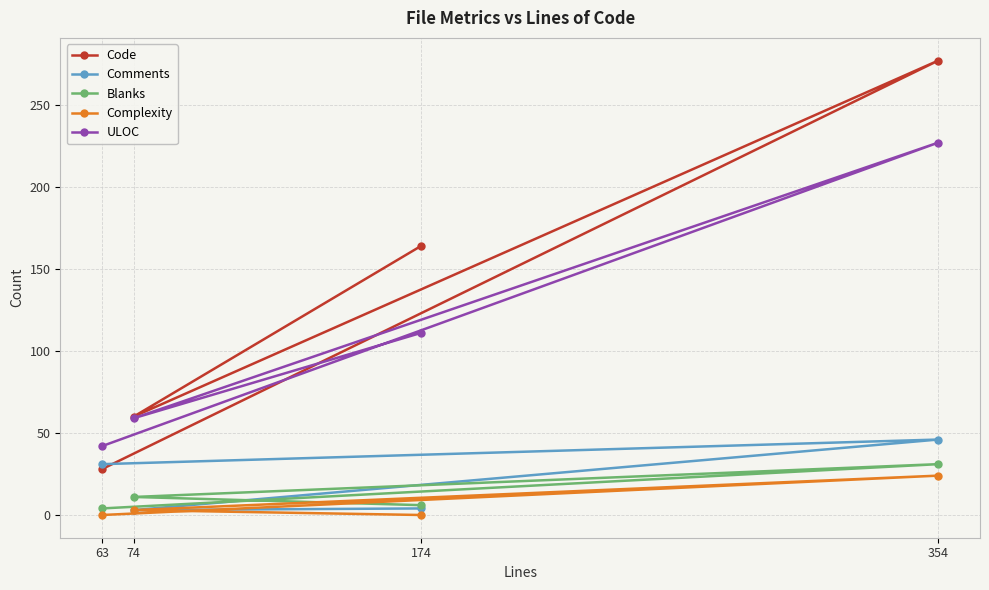

Between 74 and 174, which is larger?

174